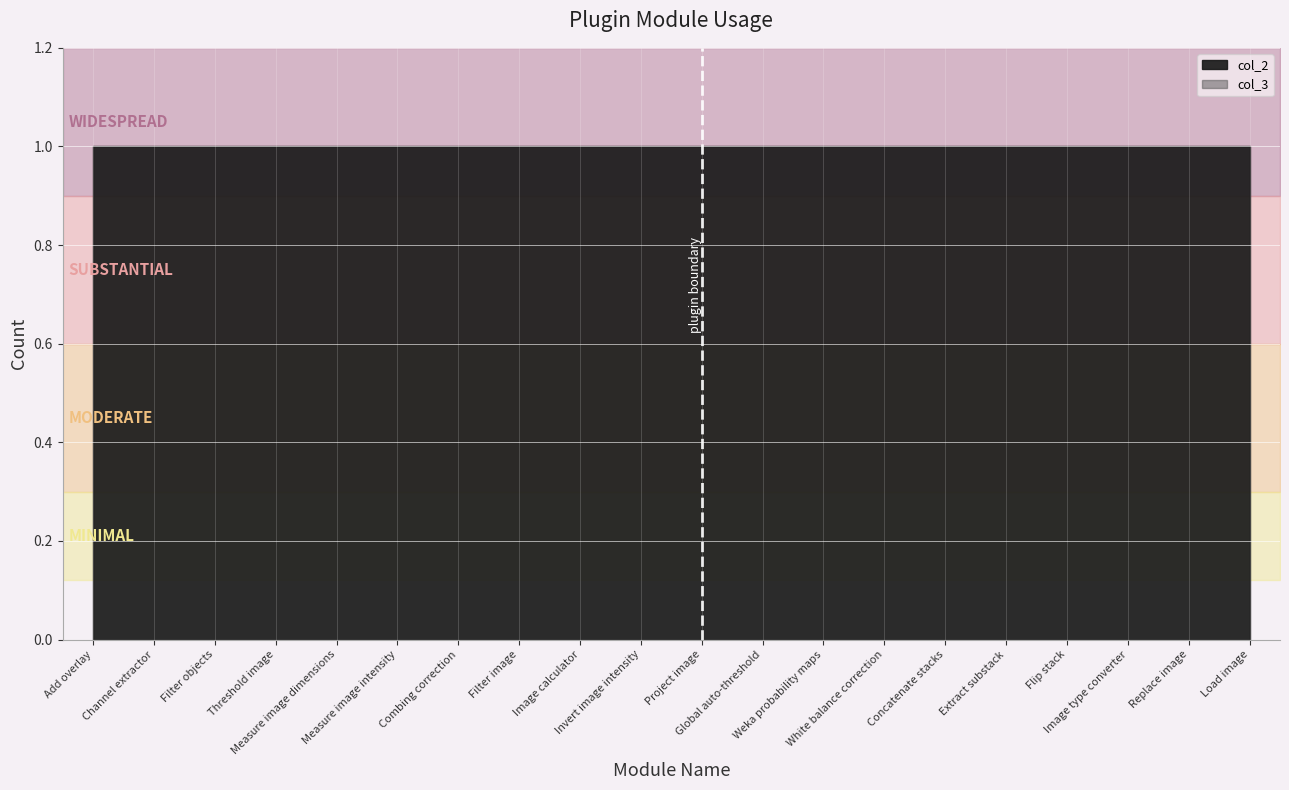

Which series has the largest total across all categories?

col_2